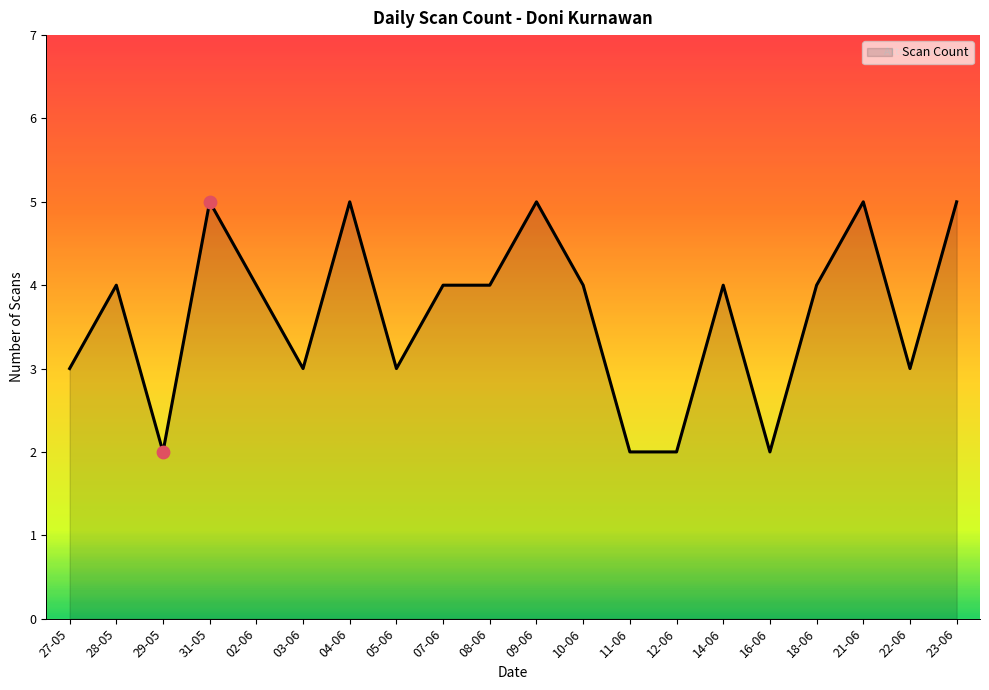

What is the ratio of the value at 07-06 to the value at 22-06?

1.3